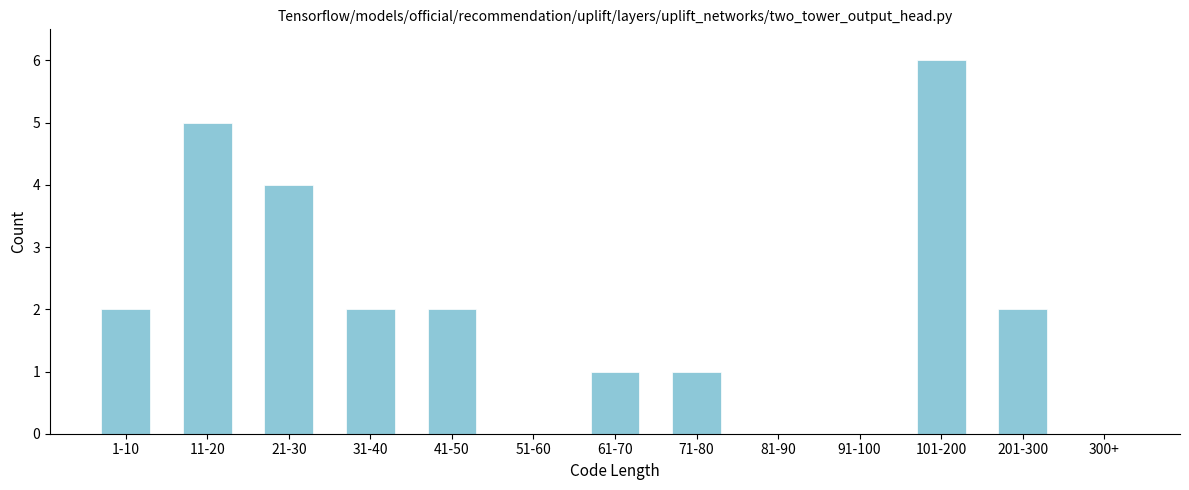

Reading left to right, transcribe all the data shown in this chart.

1-10=2	11-20=5	21-30=4	31-40=2	41-50=2	51-60=0	61-70=1	71-80=1	81-90=0	91-100=0	101-200=6	201-300=2	300+=0